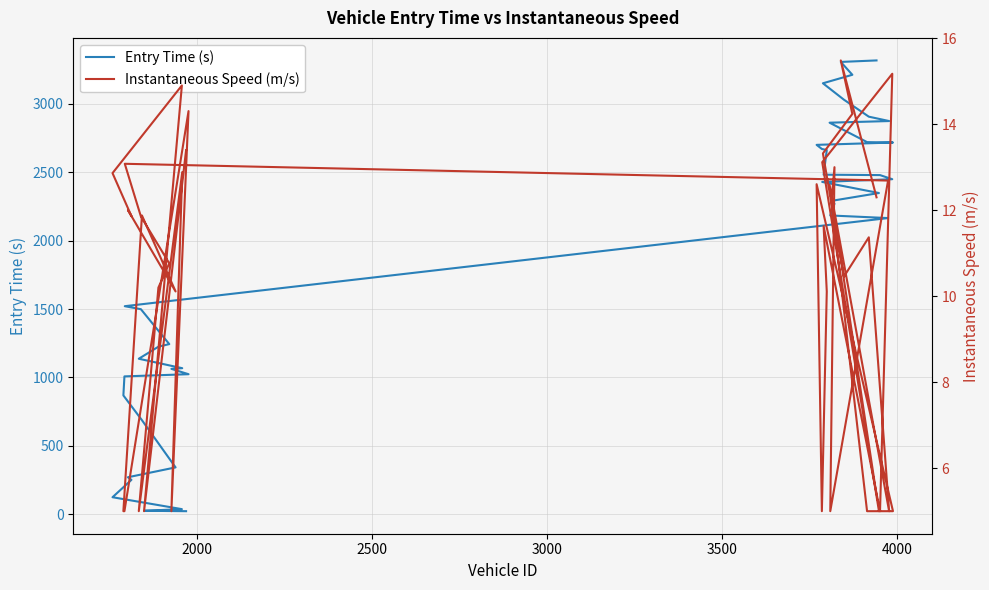

Rank the series by their maximum value, from lowest to highest.

Instantaneous Speed (m/s), Entry Time (s)